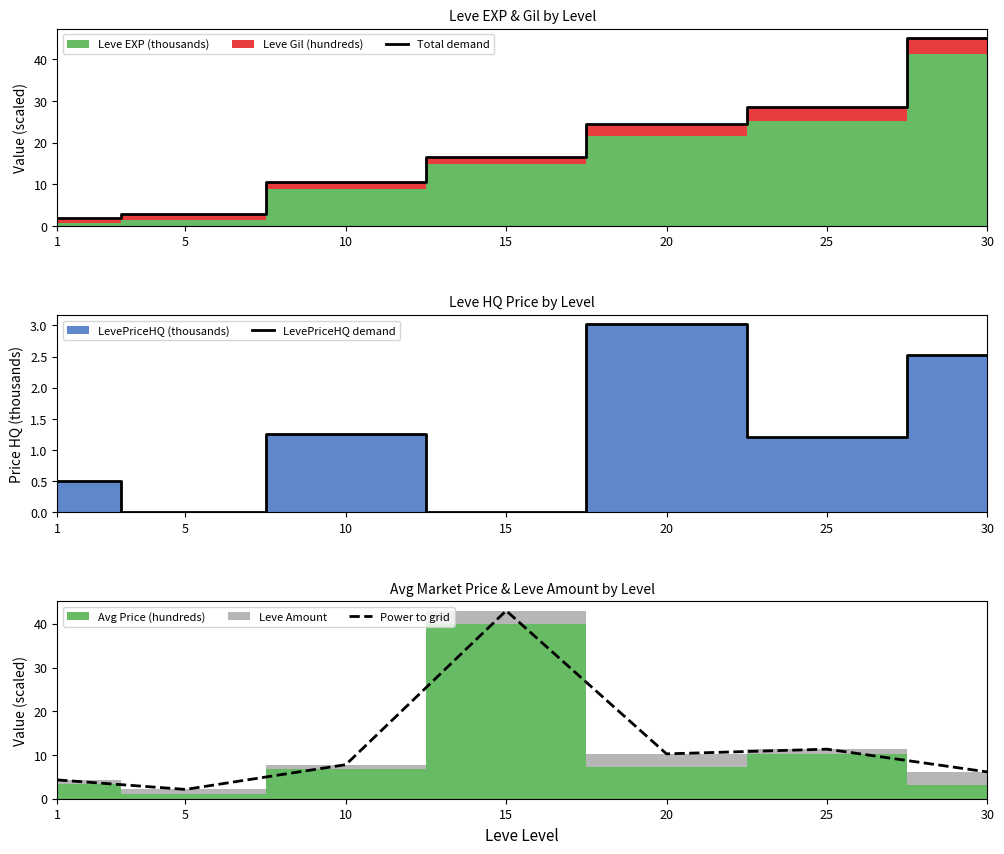

What is the sum of all LevePriceHQ demand values?

8.5